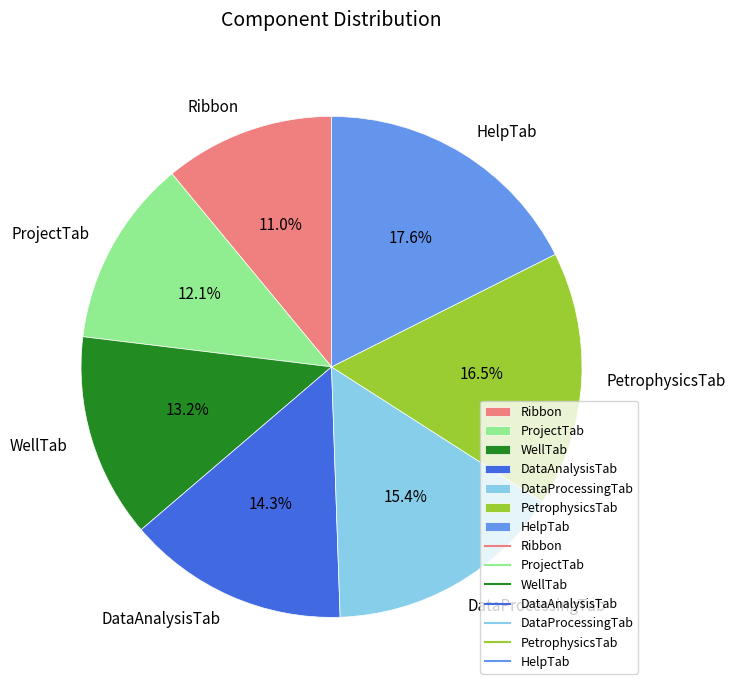

Between Ribbon and DataAnalysisTab, which is larger?

DataAnalysisTab